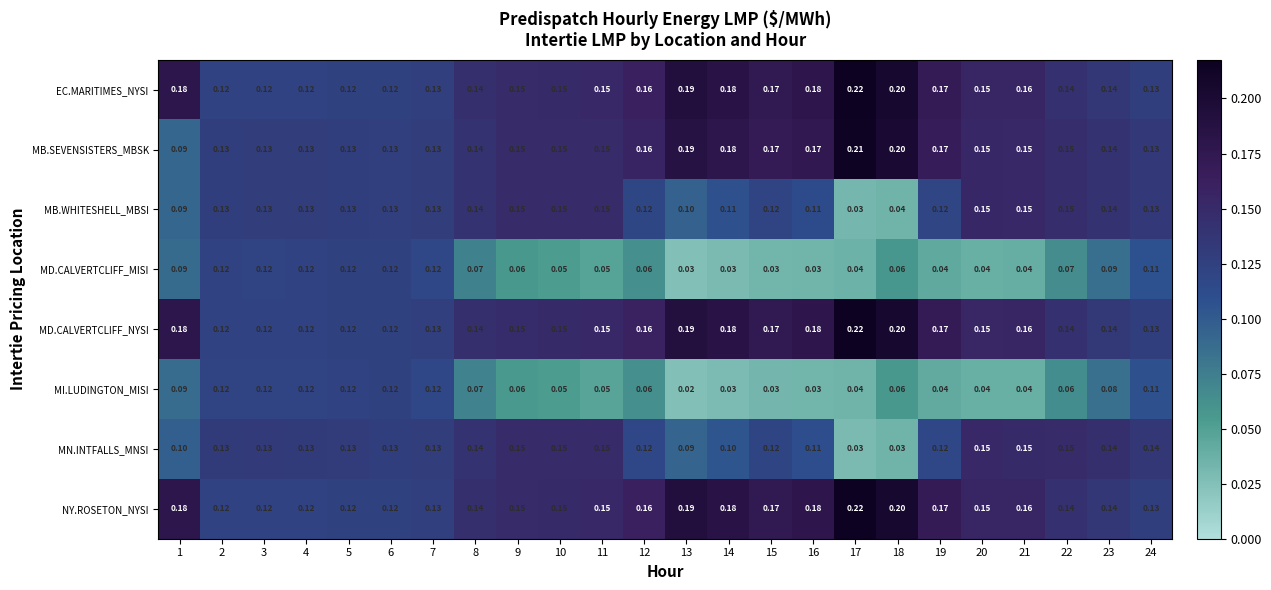

Is the value of MB.WHITESHELL_MBSI at 17 greater than the value of MD.CALVERTCLIFF_NYSI at 6?

No